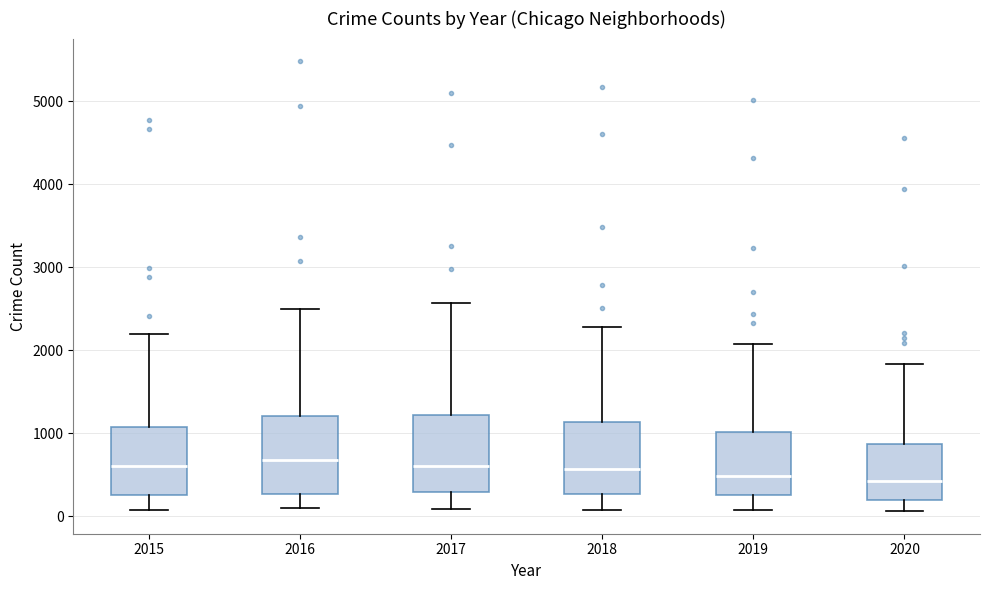

Where does the median line of the box at x = 2016 sit on the y-axis? The values are not printed on the chart, so give them approximately, as read against the axis.

700